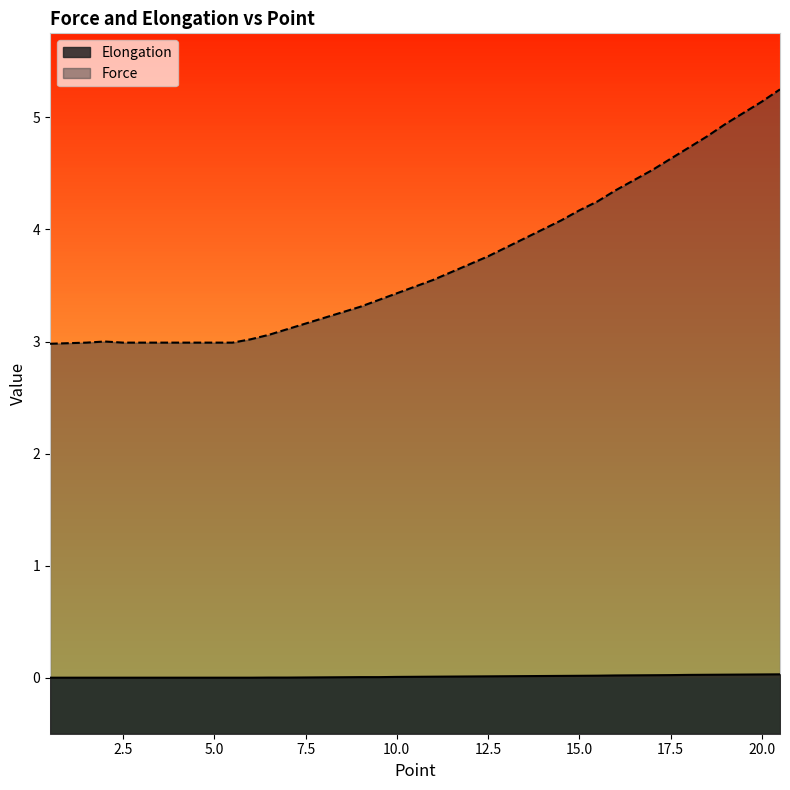

True or false: Force and Elongation cross at least once.

False